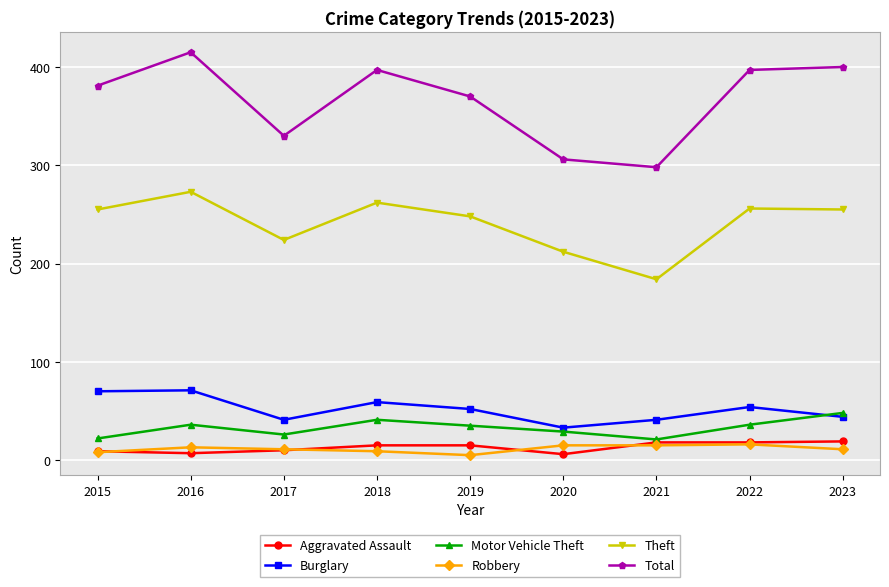

True or false: Motor Vehicle Theft has more than 0 points higher than both neighbors.

True